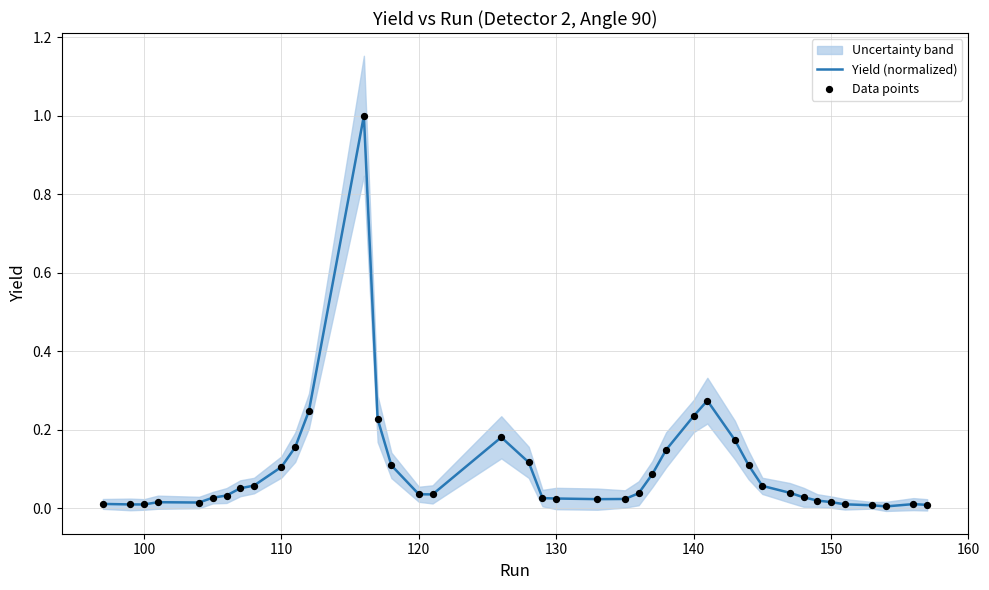

Which series has the largest total across all categories?

Yield (normalized)